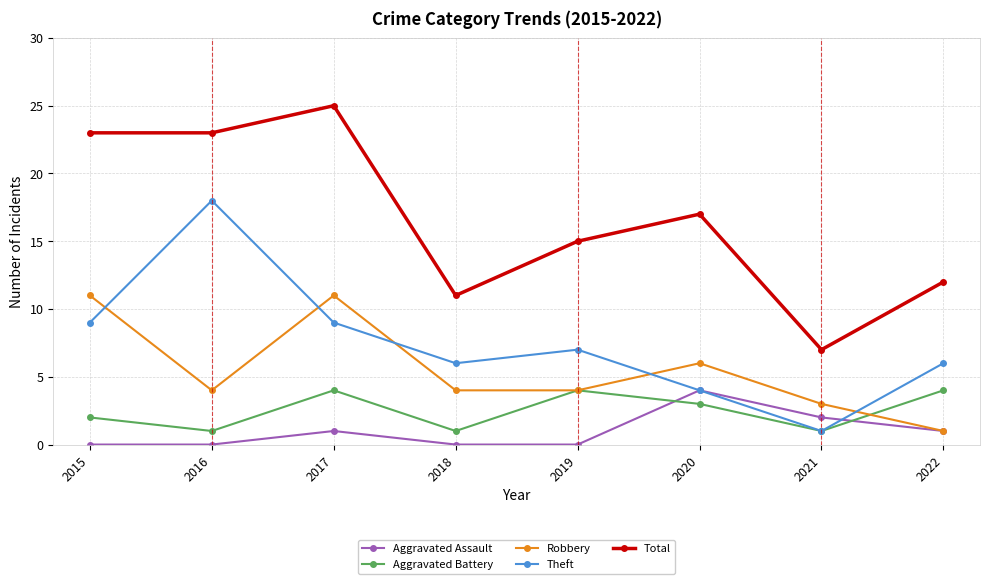

Which series has the widest spread of values?

Total